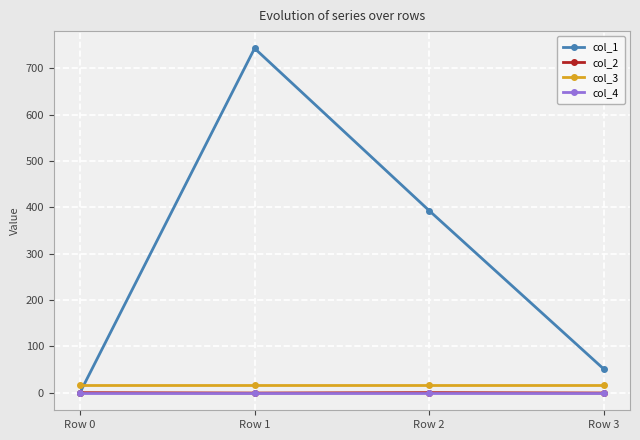

Where is the first local maximum for col_1?

Row 1